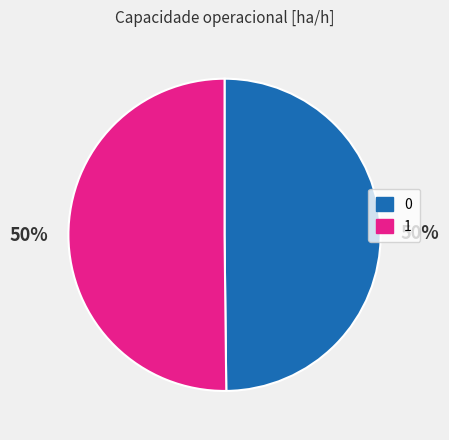

To the nearest percent, what percentage of the pie is 1?

50%